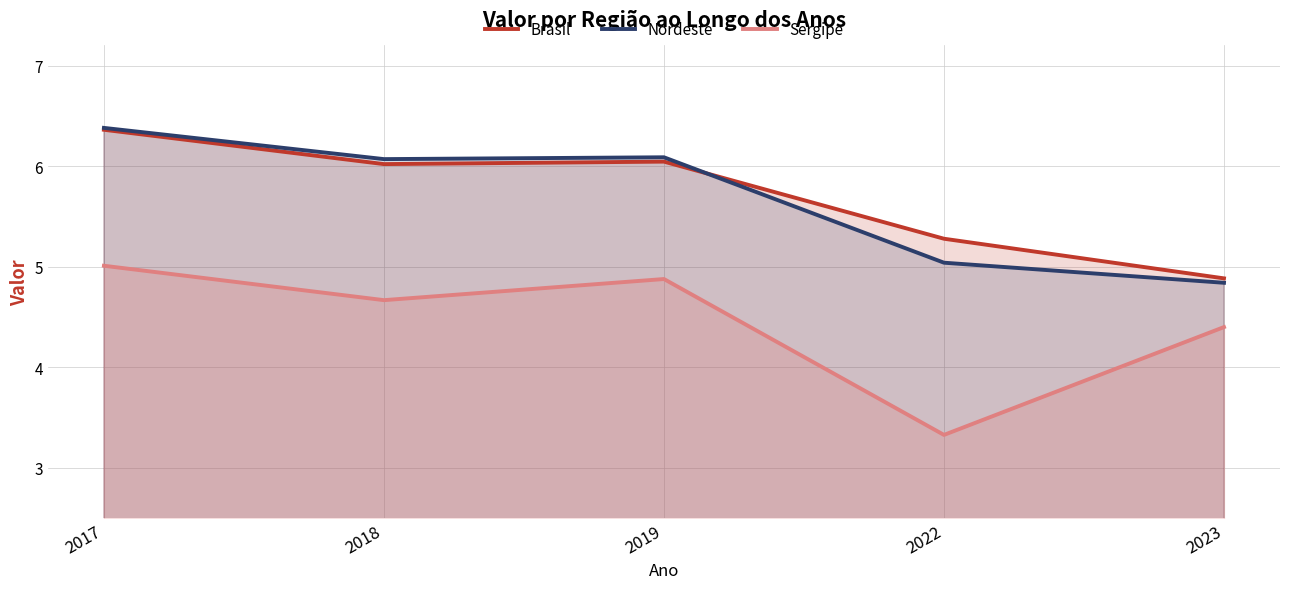

At how many categories does at least one series exceed 5?

4